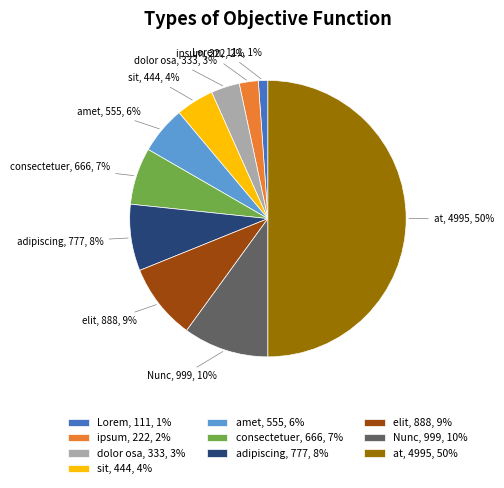

True or false: ipsum accounts for 16% of the total.

False